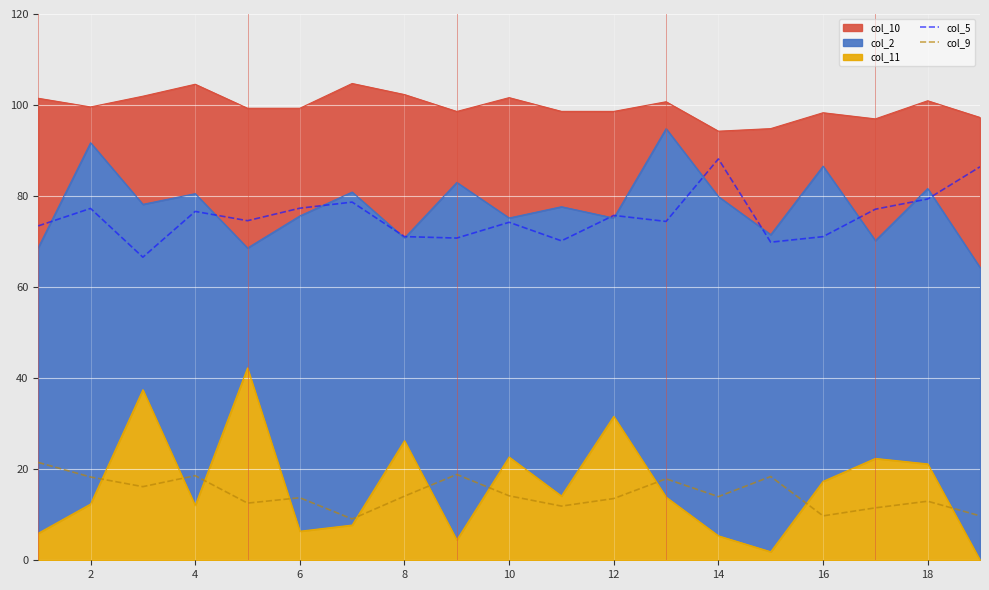

True or false: col_9 and col_5 cross at least once.

False